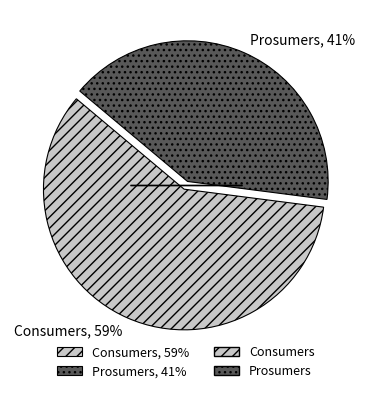

Do Consumers, 59% and Prosumers, 41% together represent more than half of the pie?

Yes